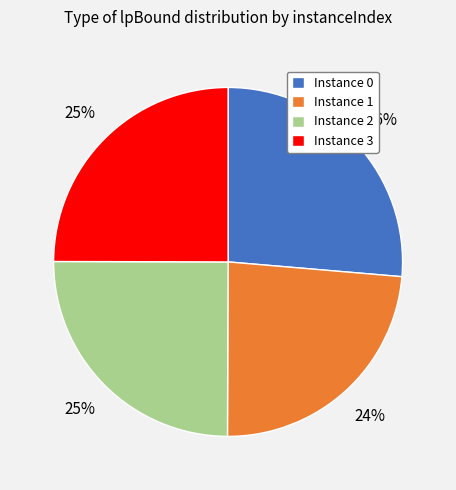

True or false: Instance 0 accounts for 26% of the total.

True